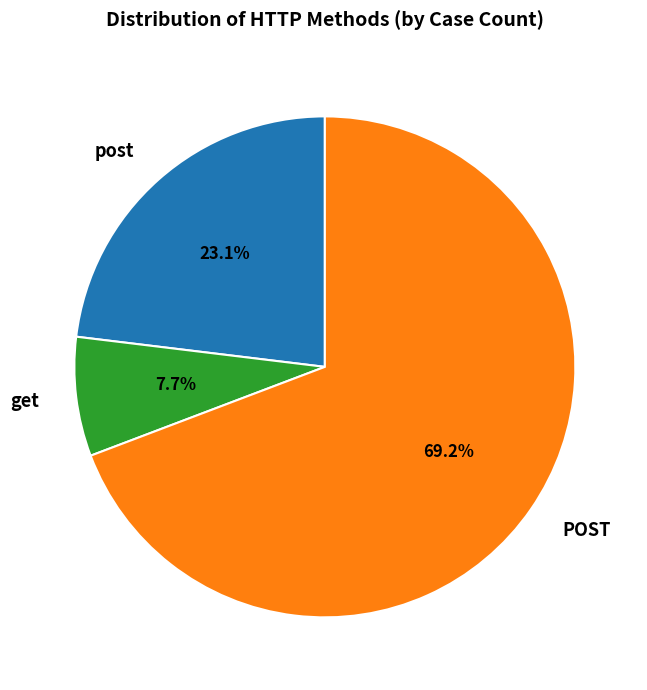

What is the majority slice?

POST